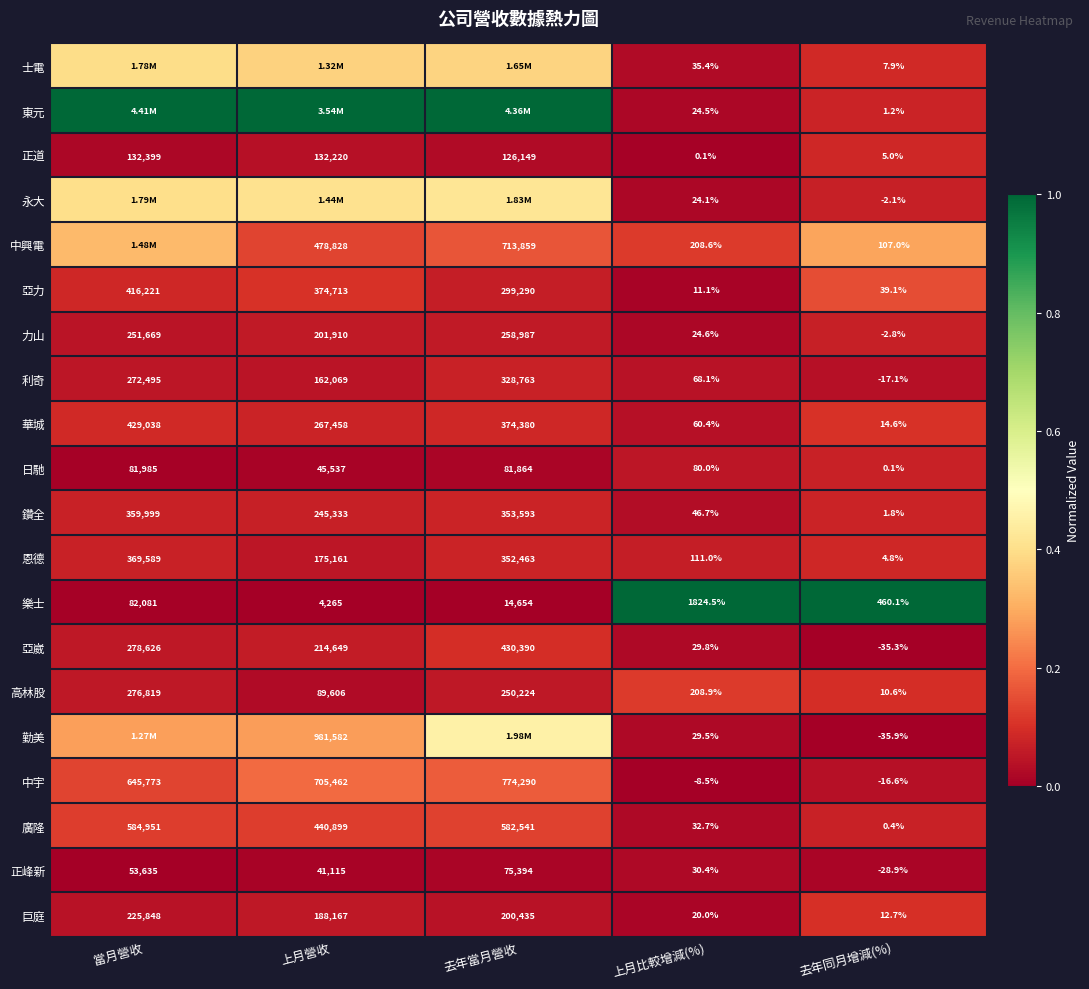

How many data points does each series have?

5